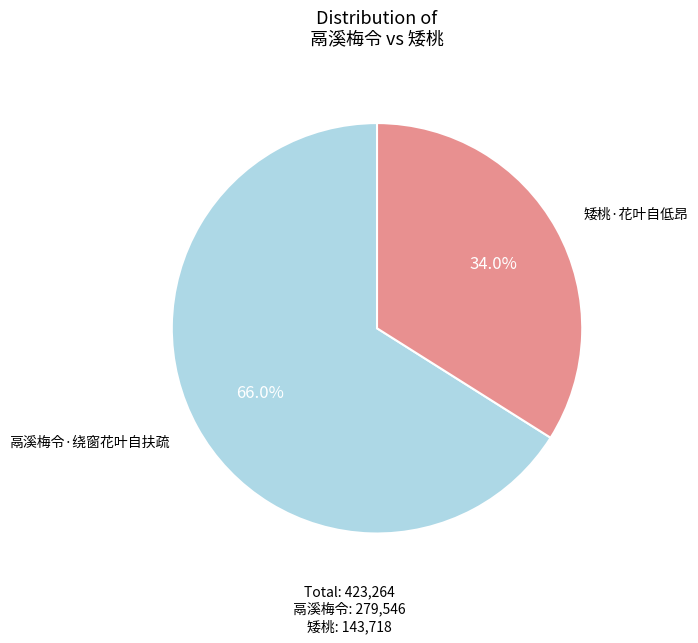

How many segments does this pie chart have?

2